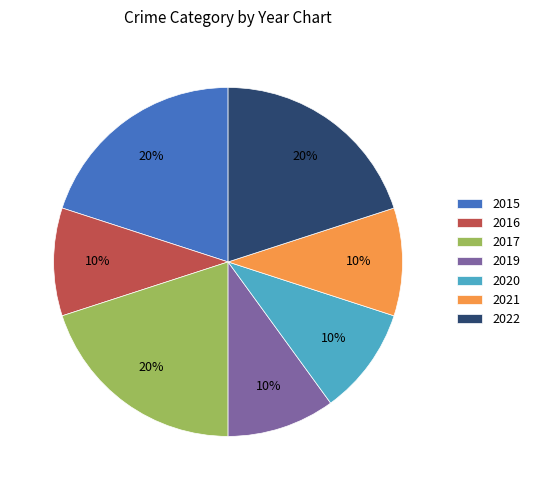

The 2017 slice represents 20% of the pie. True or false?

True